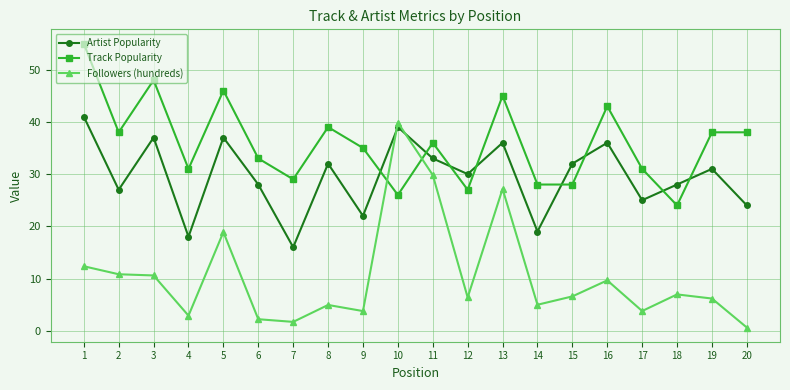

True or false: Track Popularity and Artist Popularity cross at least once.

True